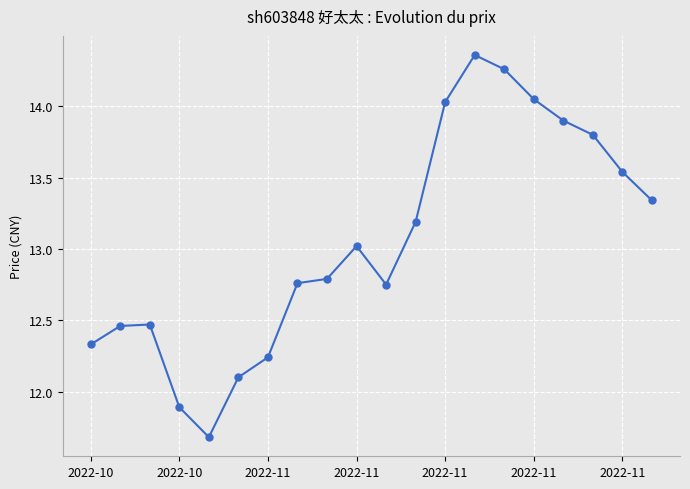

What is the minimum value shown in the chart?

11.7